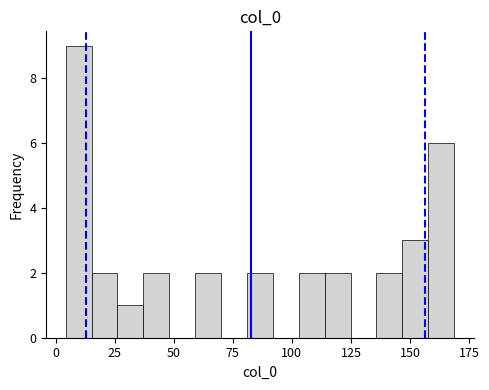

Read against the x-axis, roughly where is the centre of the tallest bar?

10